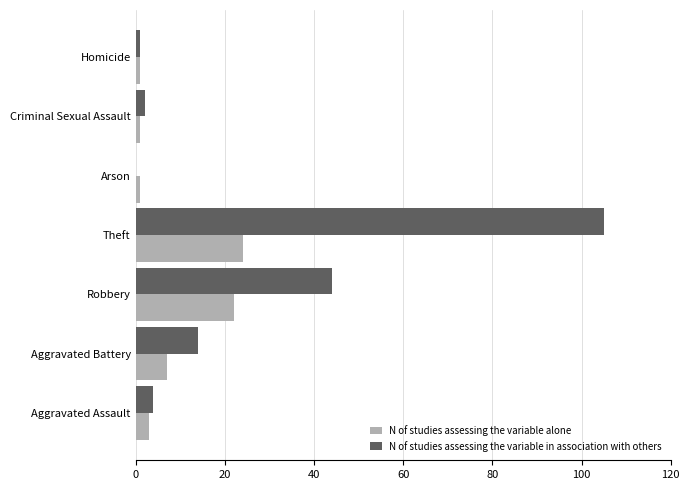

At which label does N of studies assessing the variable alone reach its peak?

Theft